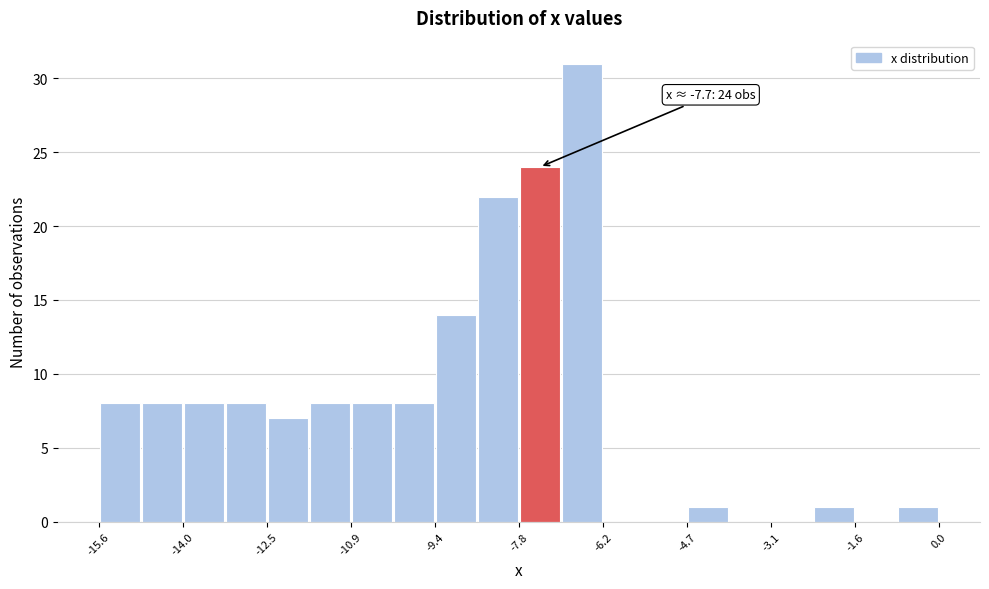

Around what value on the x-axis is the tallest bar? Give the approximate position of its centre, as read against the axis.

-6.6